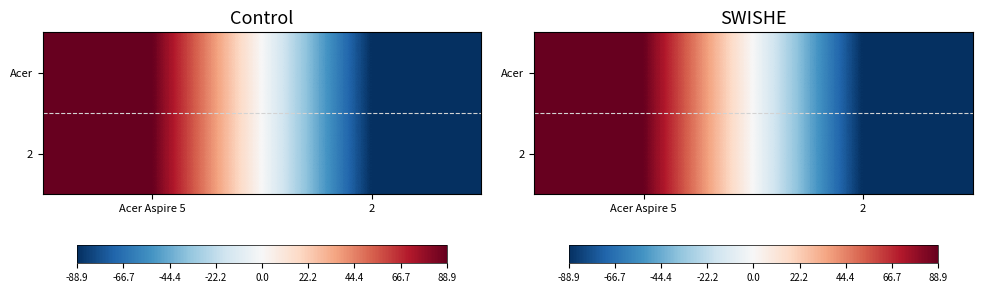

Where does the 2 series first go above 88?

Acer Aspire 5